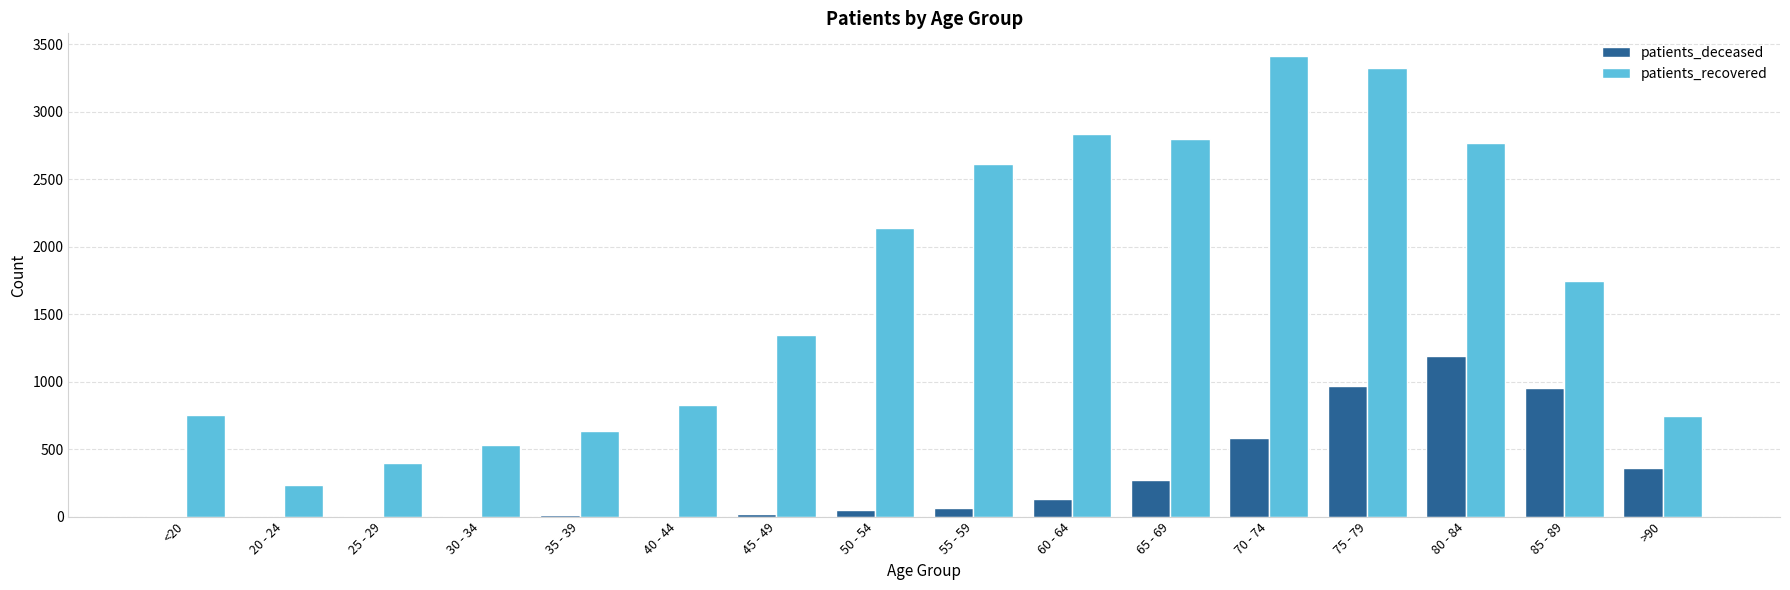

Is it true that patients_recovered equals 2613 at 55 - 59?

True